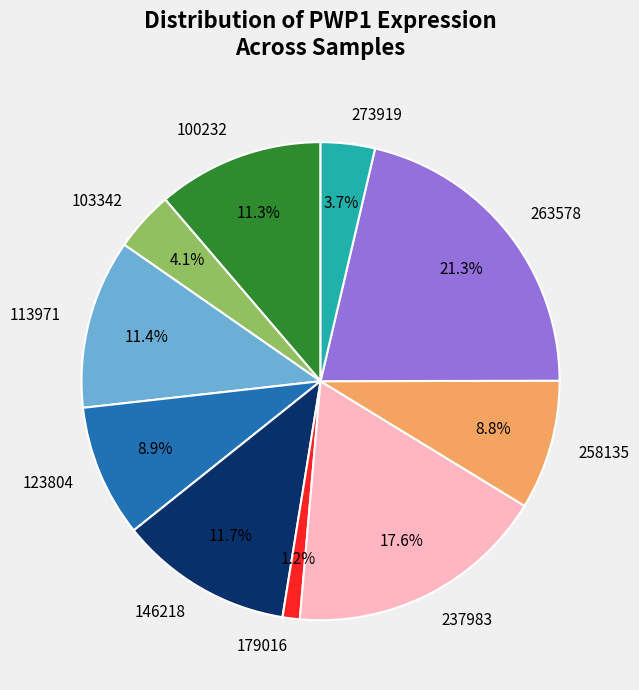

Is 179016 the majority of the pie?

No